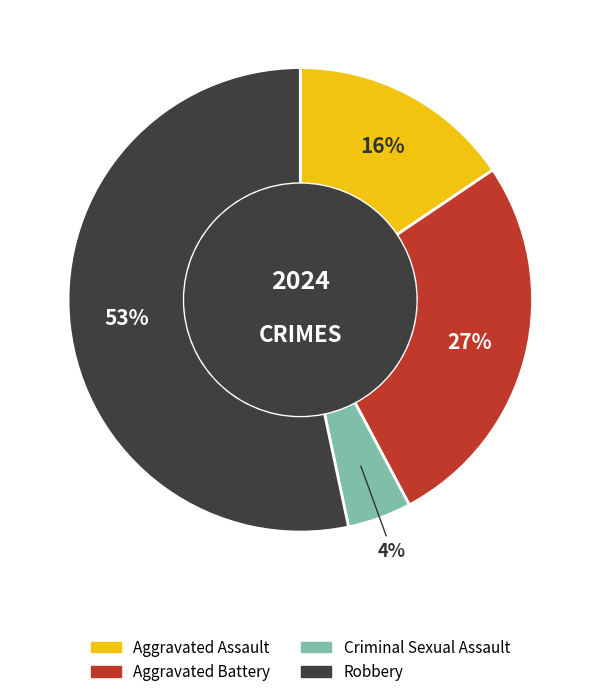

Is there a majority slice in this chart?

Yes